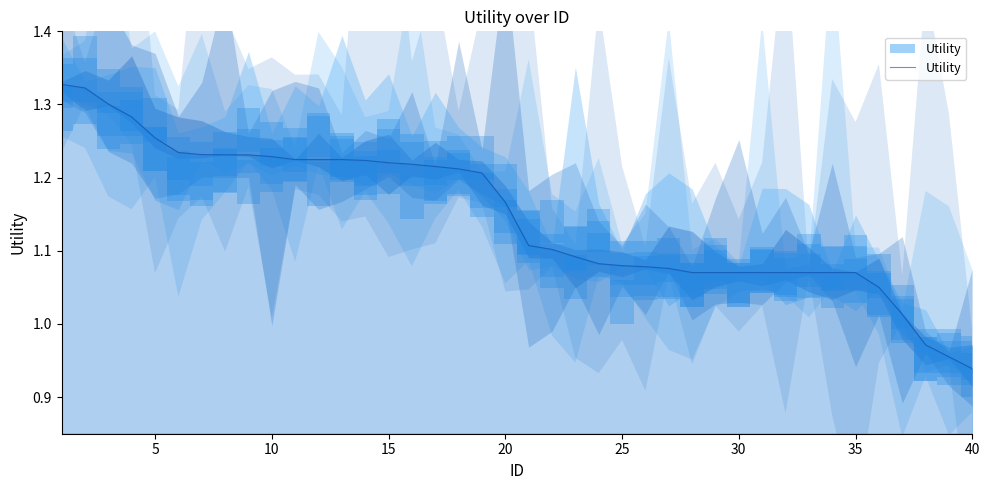

How many lines are shown in the chart?

1